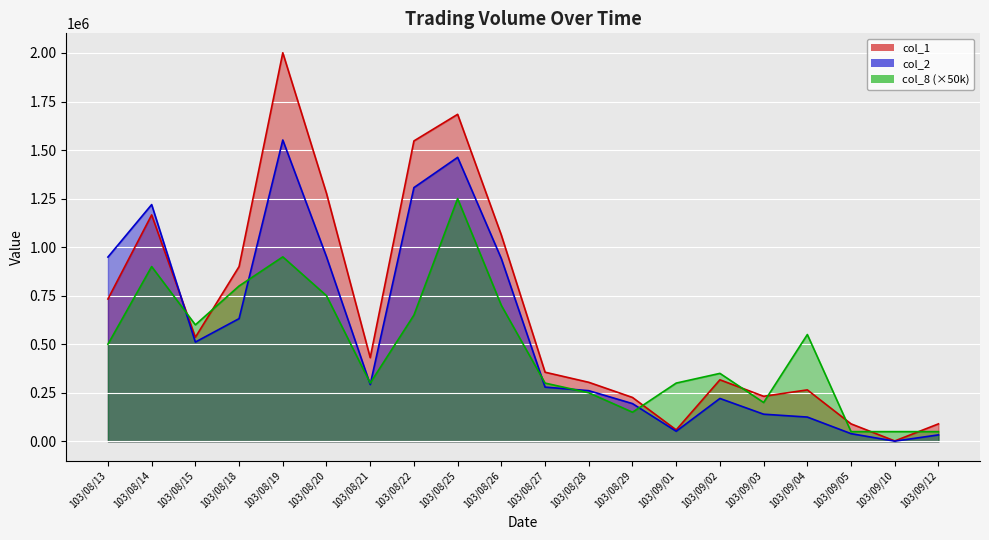

How many interior local peaks does the col_2 series have?

4